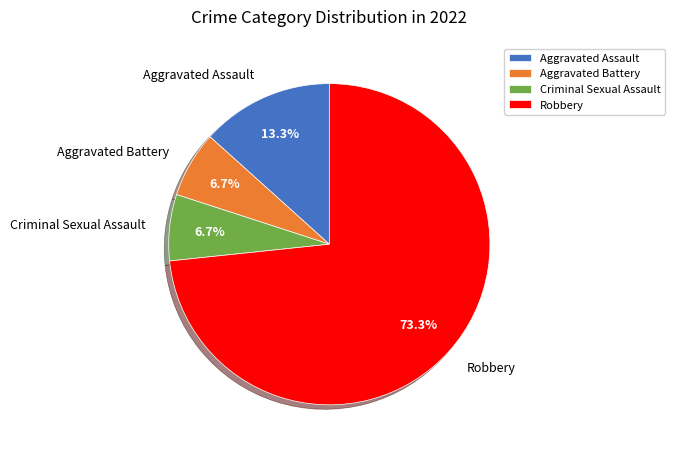

True or false: Aggravated Assault accounts for 13% of the total.

True